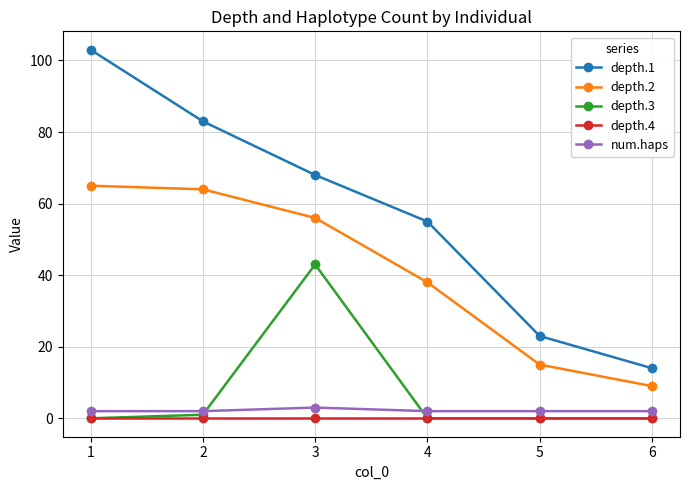

True or false: depth.1 has more than 2 interior local peaks.

False